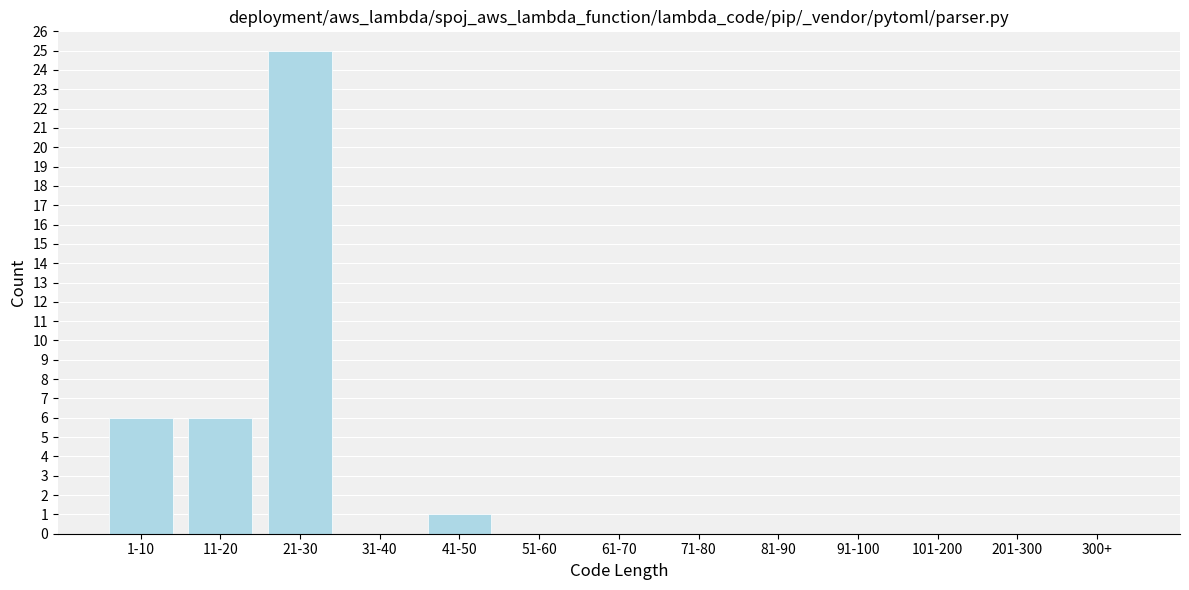

Reading left to right, transcribe all the data shown in this chart.

1-10=6	11-20=6	21-30=25	31-40=0	41-50=1	51-60=0	61-70=0	71-80=0	81-90=0	91-100=0	101-200=0	201-300=0	300+=0